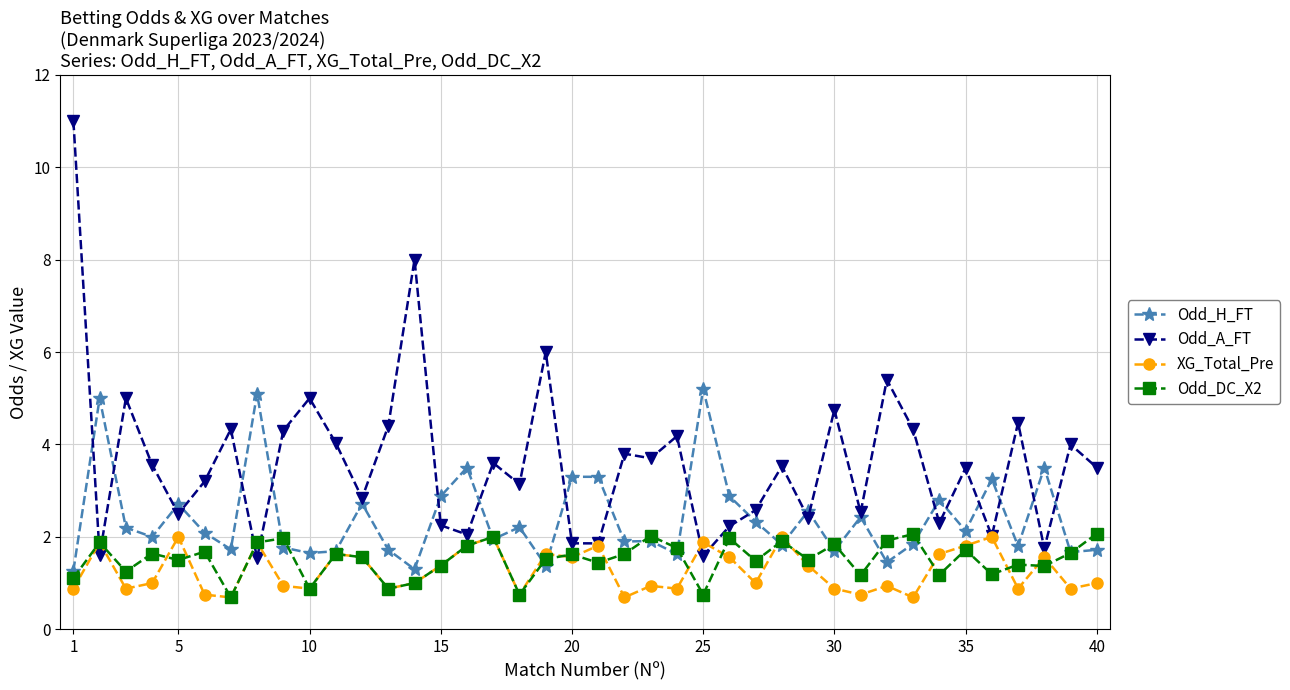

What is the greatest value displayed?

11.0